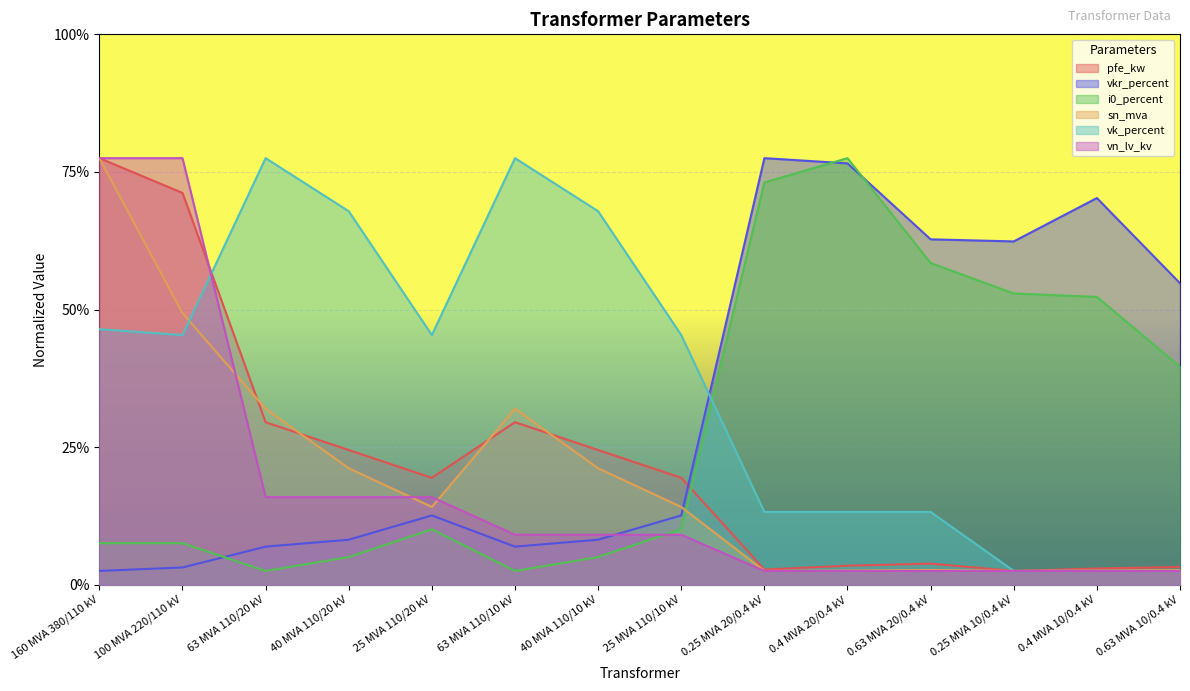

Which series has the largest total across all categories?

vk_percent